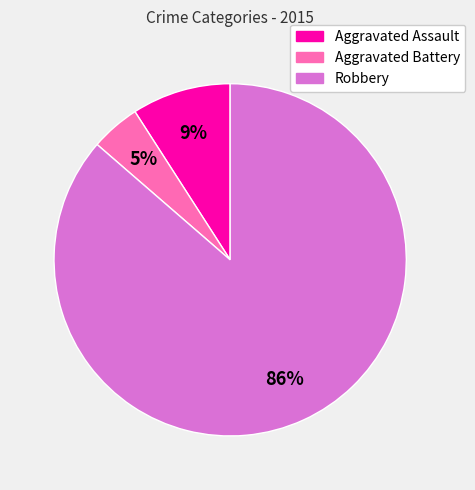

Is the sum of Aggravated Battery and Robbery greater than half?

Yes